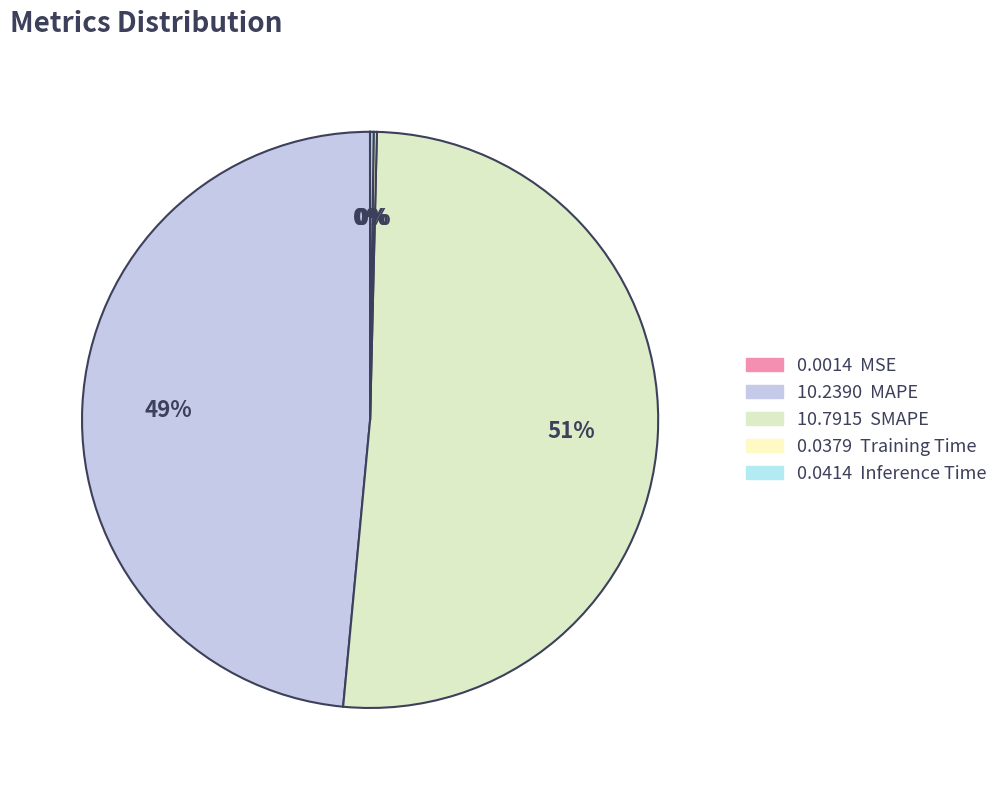

How many segments does this pie chart have?

5